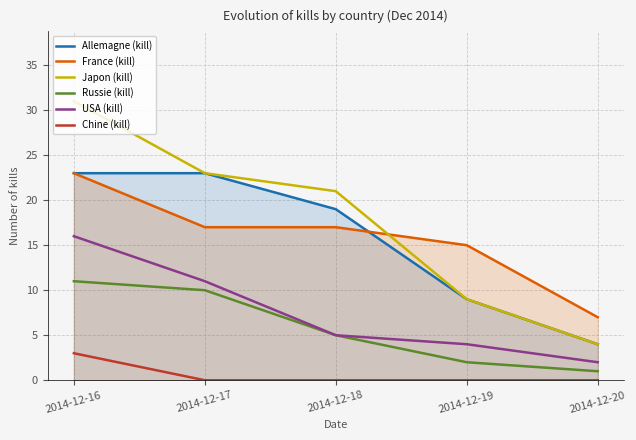

How many categories are shown in the chart?

5